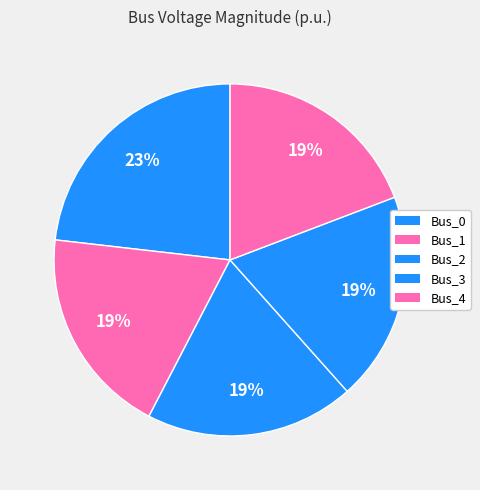

How many segments does this pie chart have?

5